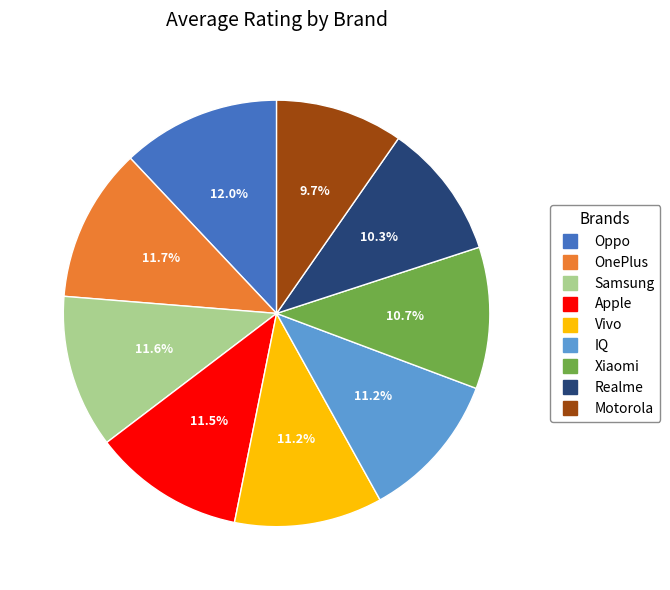

To the nearest percent, what percentage of the pie is IQ?

11%